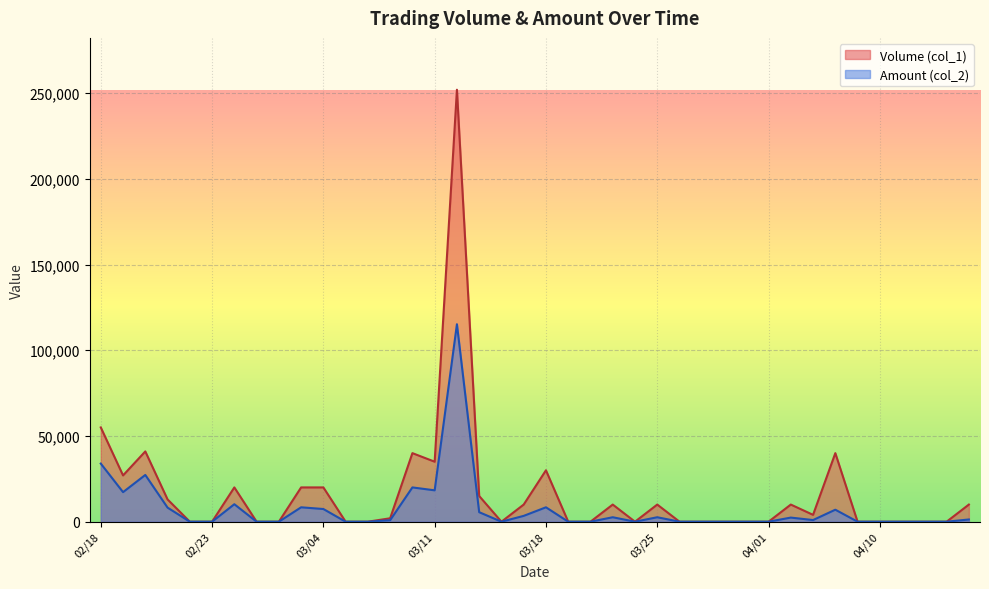

Between 03/18 and 04/02, which series saw the biggest shift?

Volume (col_1)